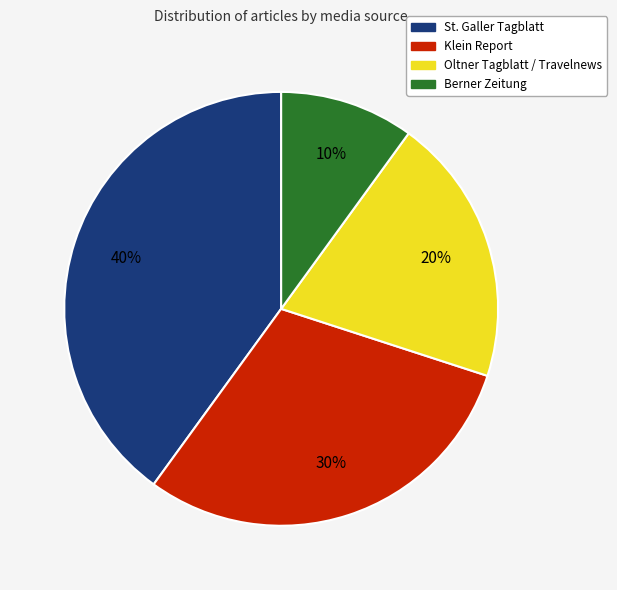

To the nearest percent, what is the difference between the largest and smallest slice percentages?

30%